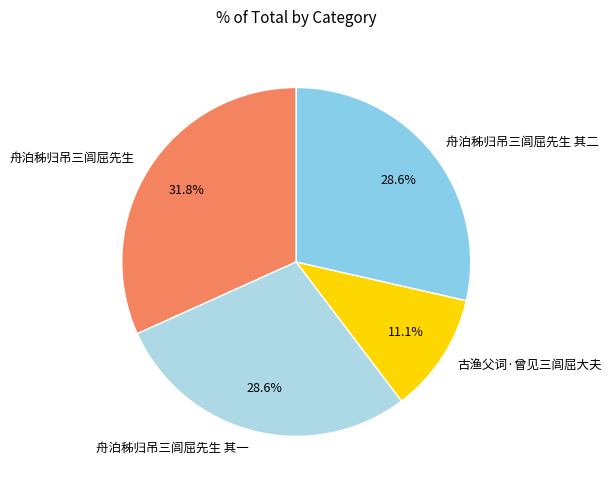

Which slice is the largest?

舟泊秭归吊三闾屈先生